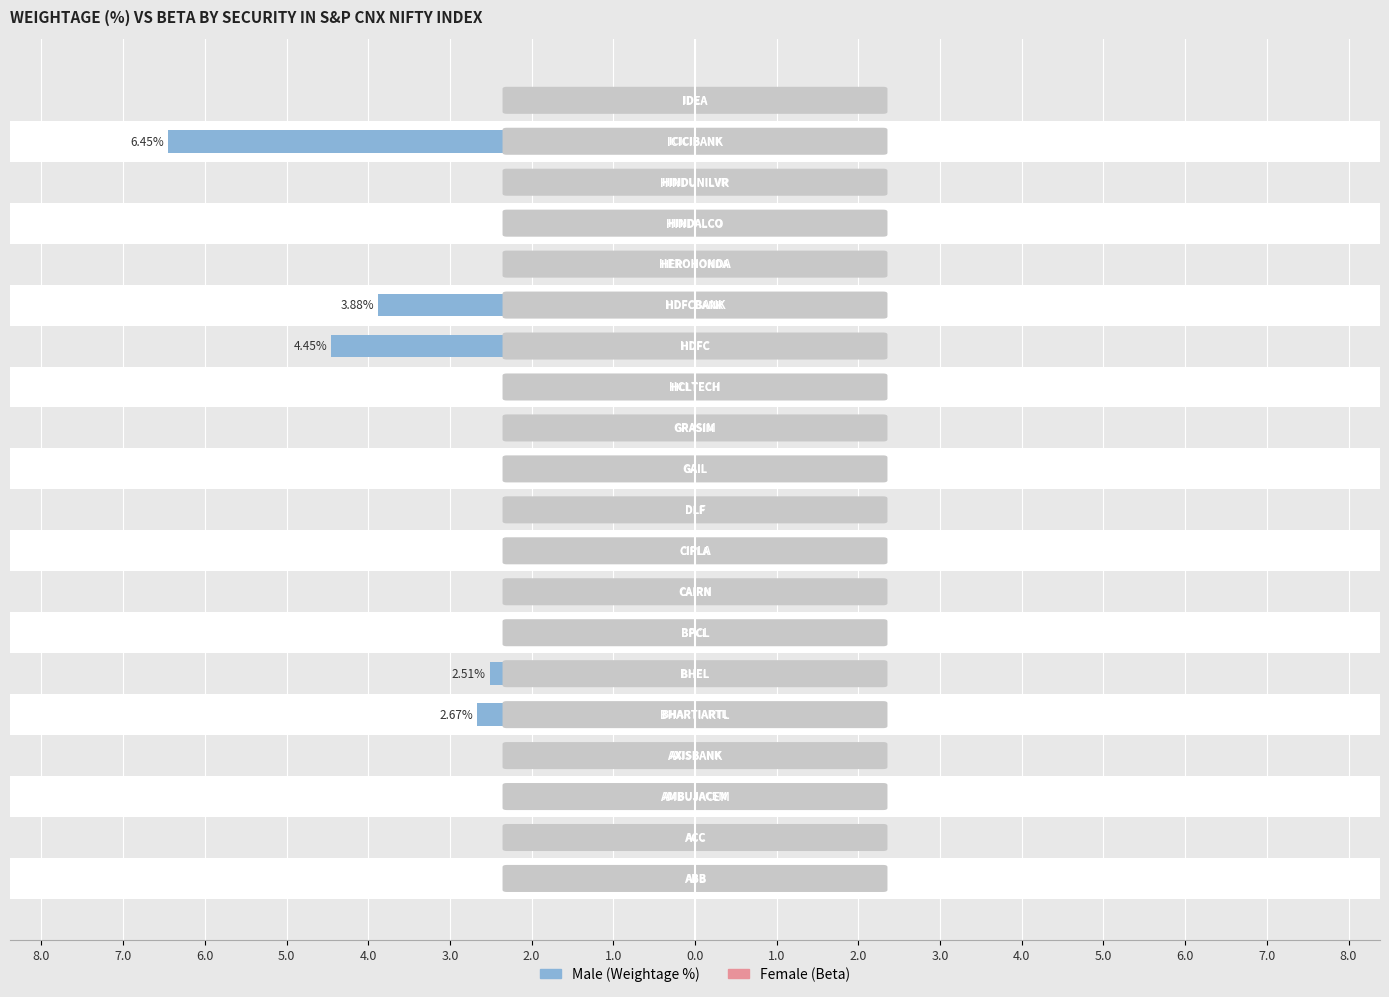

Reading left to right, transcribe all the data shown in this chart.

Male: -0.5	-0.6	-0.6	-1.6	-2.7	-2.5	-0.5	-0.8	-1.1	-0.9	-1.2	-1.1	-0.5	-4.5	-3.9	-1.0	-1.3	-1.8	-6.5	-0.6
Female: 0.8	0.8	0.7	1.3	0.9	0.9	0.4	1.0	0.4	1.6	0.6	0.7	1.1	1.1	0.8	0.6	1.2	0.3	1.5	1.1